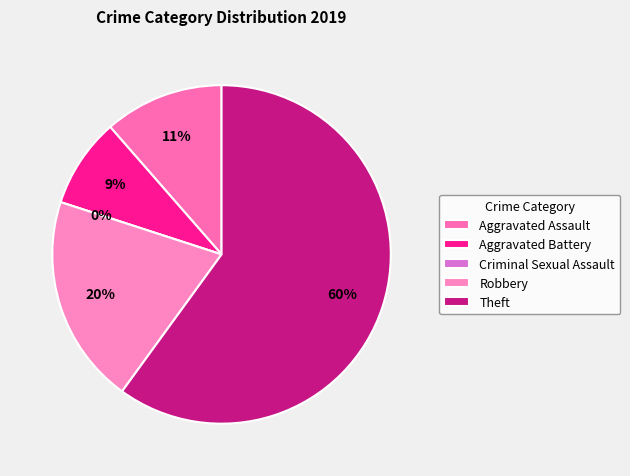

How many slices are in this pie chart?

5